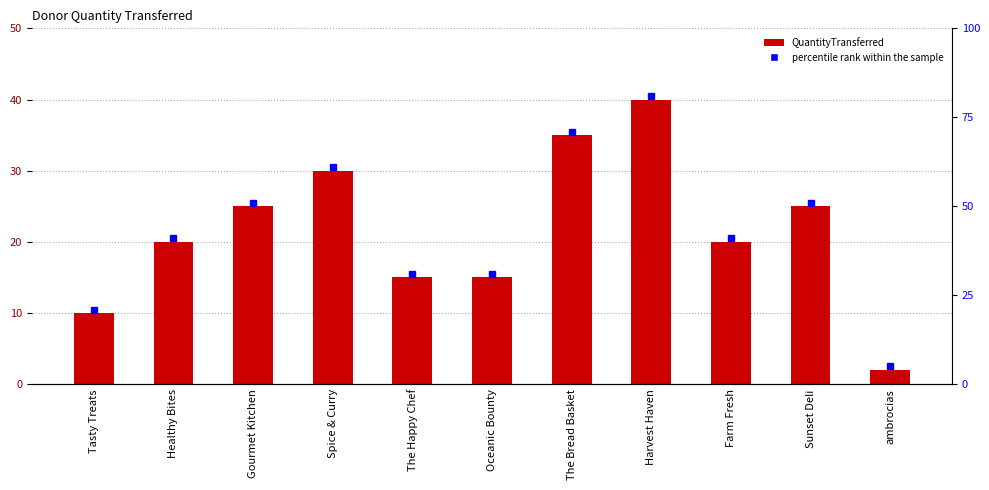

Where does the data first go above 20?

Gourmet Kitchen